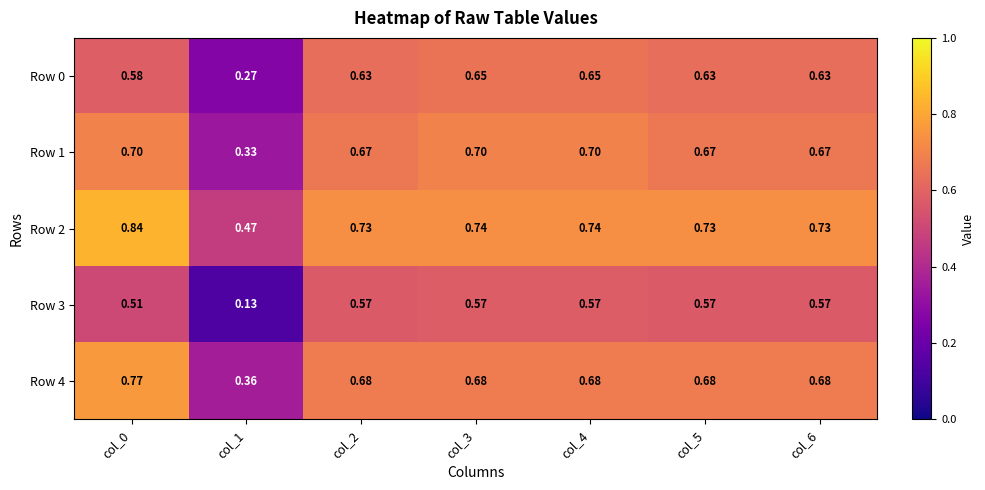

Is the value of Row 2 at col_6 greater than the value of Row 3 at col_1?

Yes